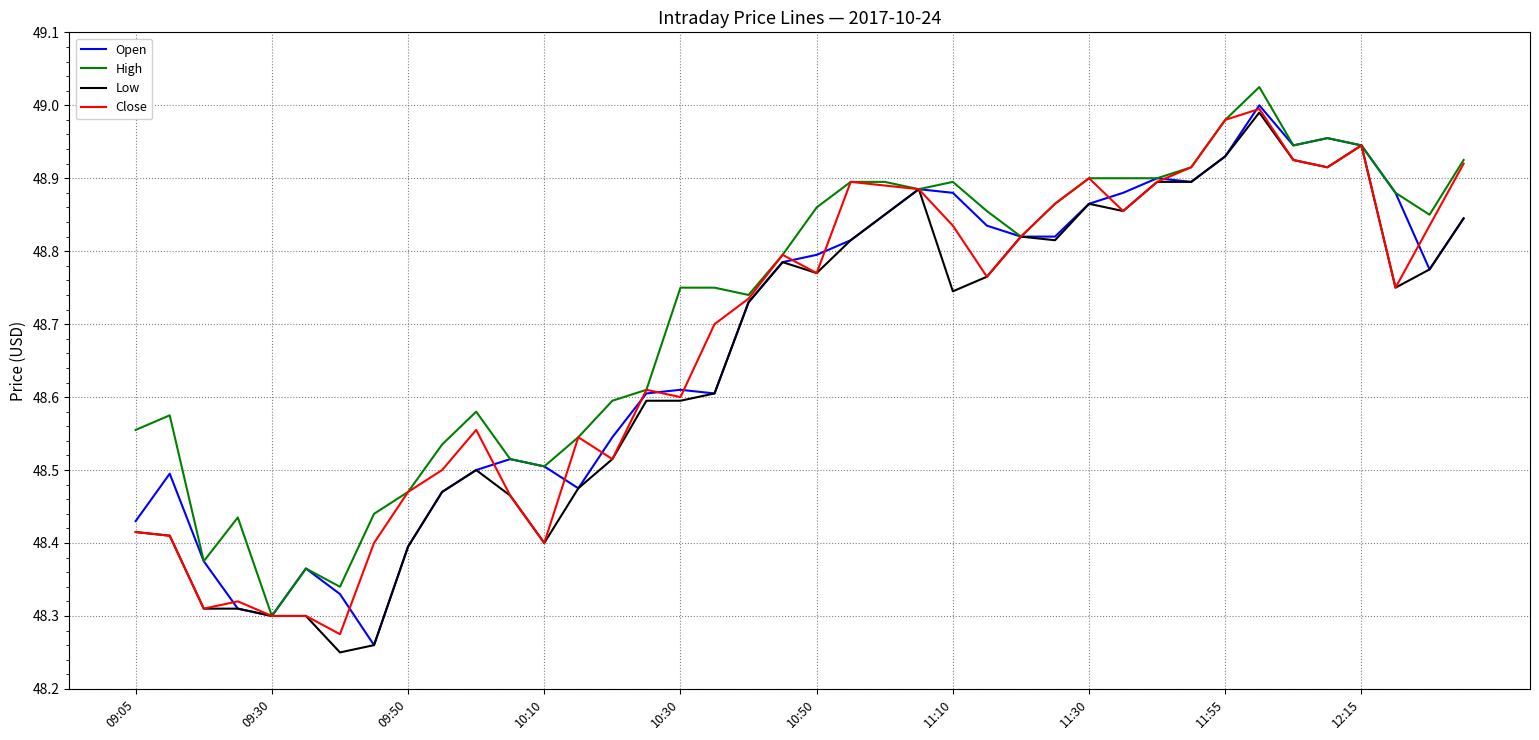

True or false: Open and High cross at least once.

False